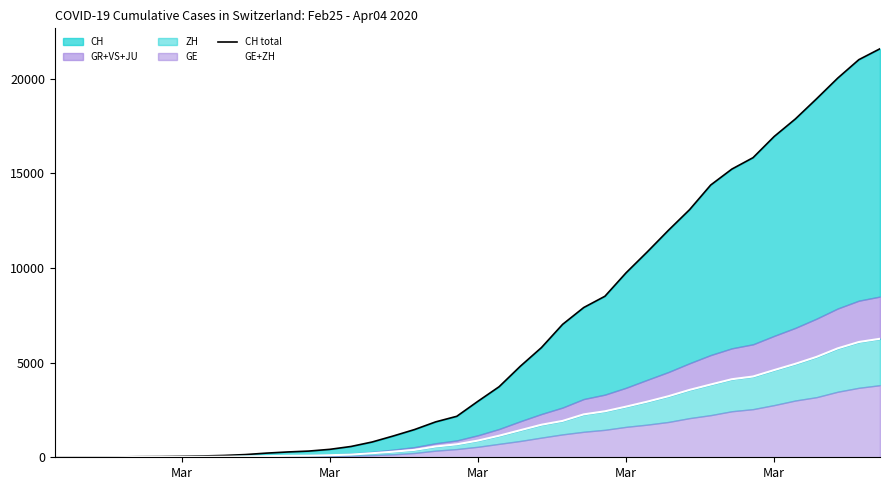

How many lines are shown in the chart?

2